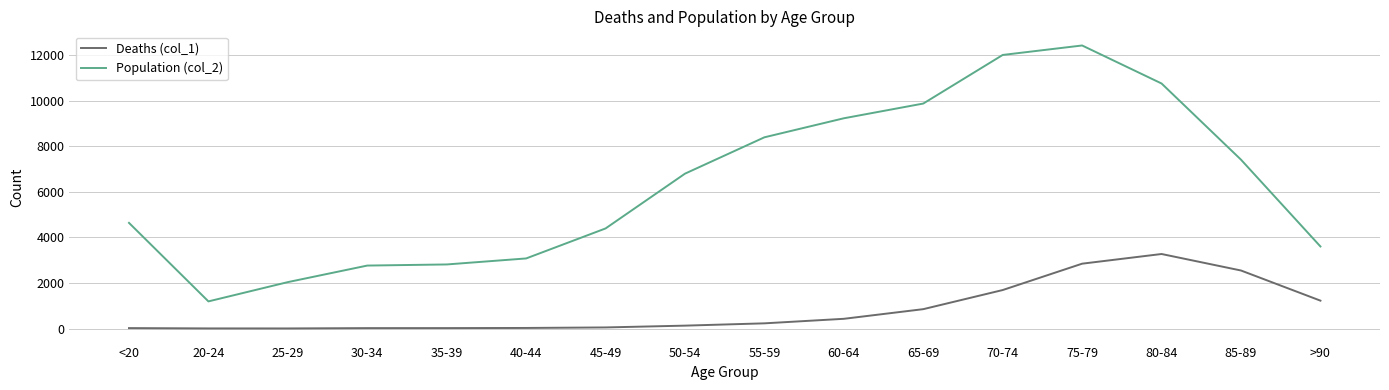

List the series in order of their overall mean, lowest first.

Deaths (col_1), Population (col_2)